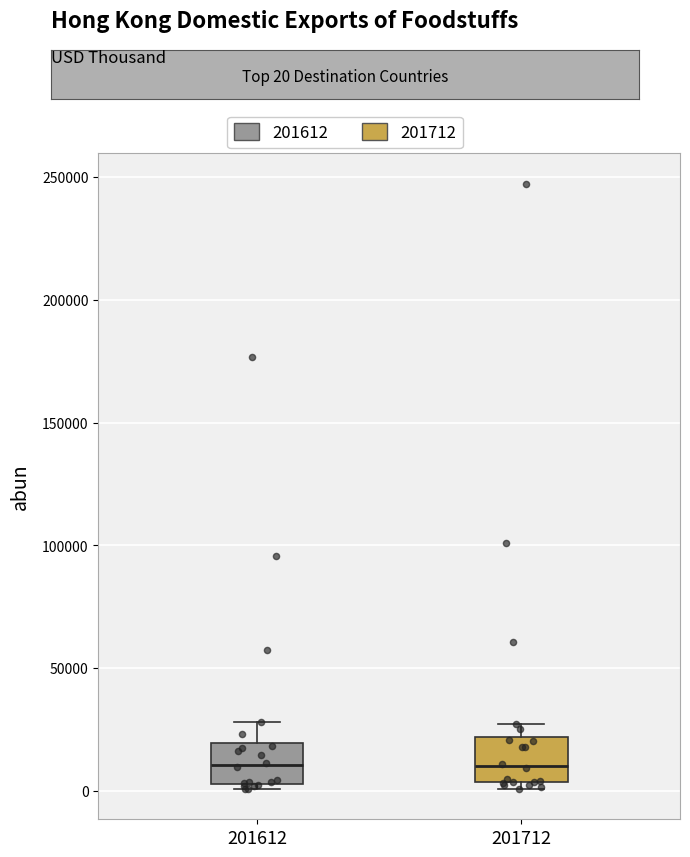

Reading left to right, read every box against the y-axis: the position of its median line, the range the box covers, and the ends of its whiskers. The values are not printed on the chart, so give them approximately, as read against the axis.

201612: median 10000, box 5000 to 20000, whiskers 0 to 30000
201712: median 10000, box 5000 to 20000, whiskers 0 to 25000